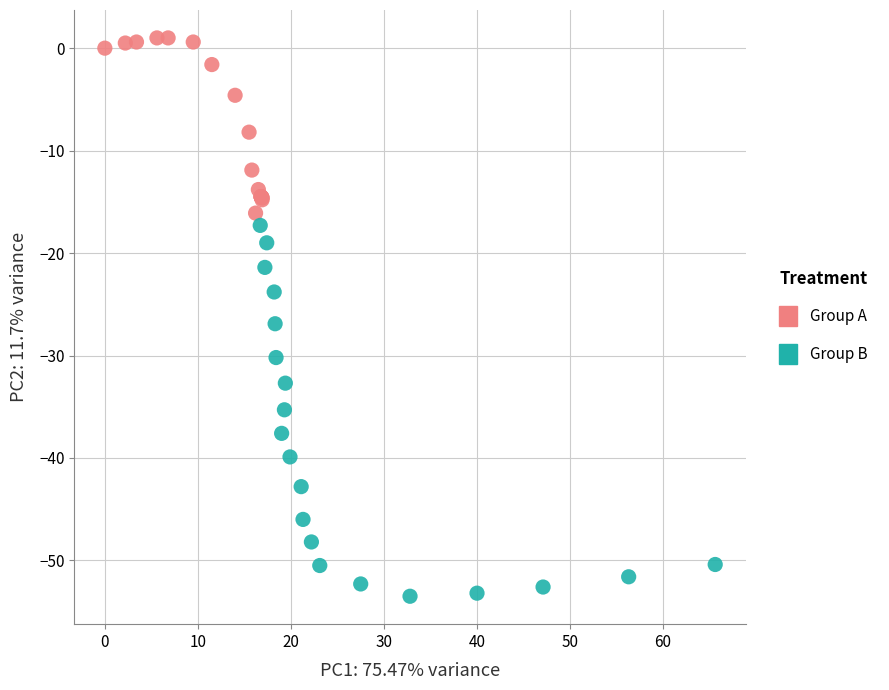

What are all the series names shown in the legend?

Group A, Group B